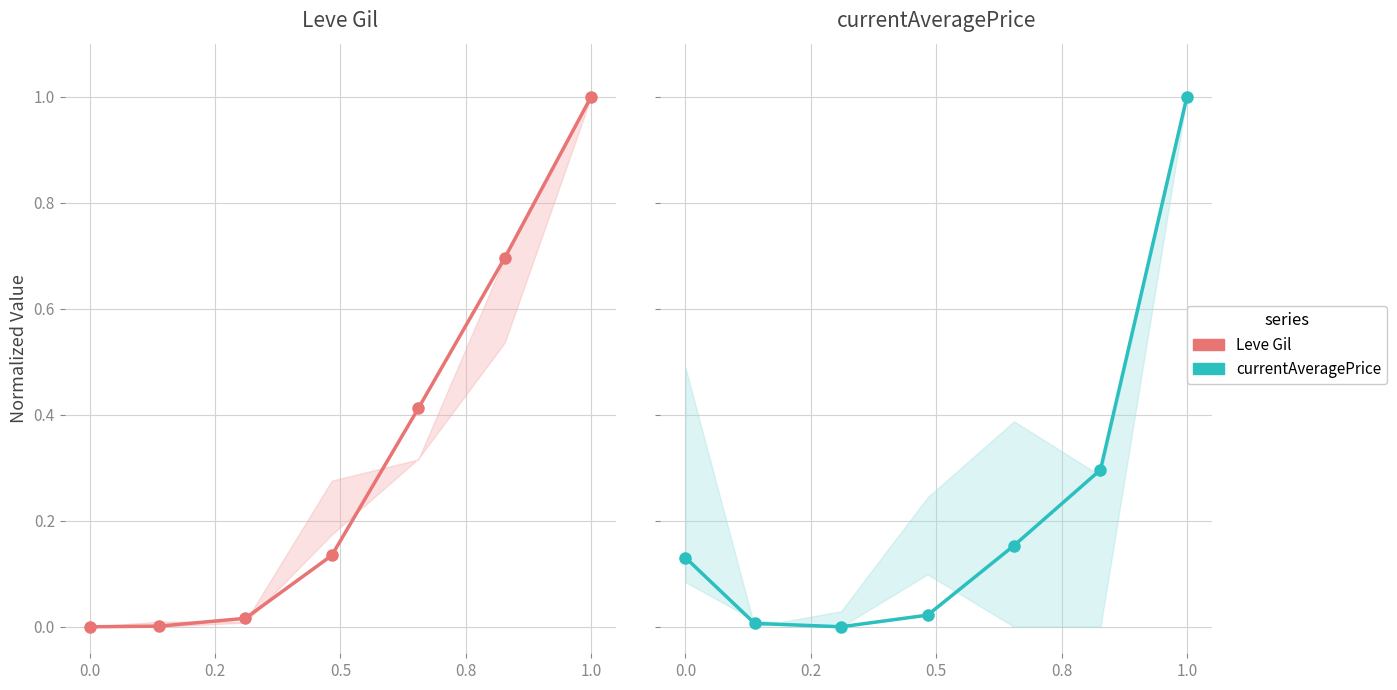

In currentAveragePrice, how many points are lower than both neighbors (excluding endpoints)?

1